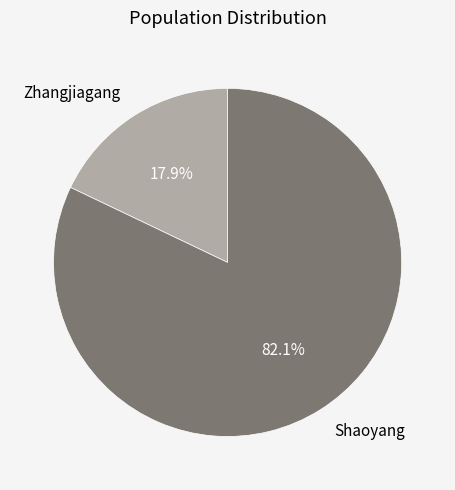

Approximately how many times larger is the value at Shaoyang compared to Zhangjiagang?

4.6